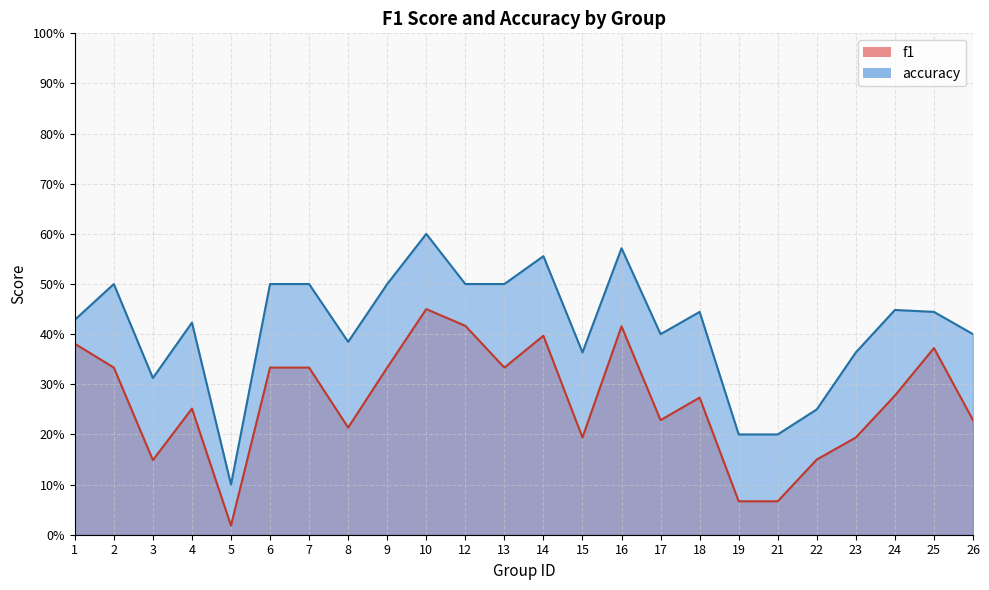

Count the number of categories in the chart.

24